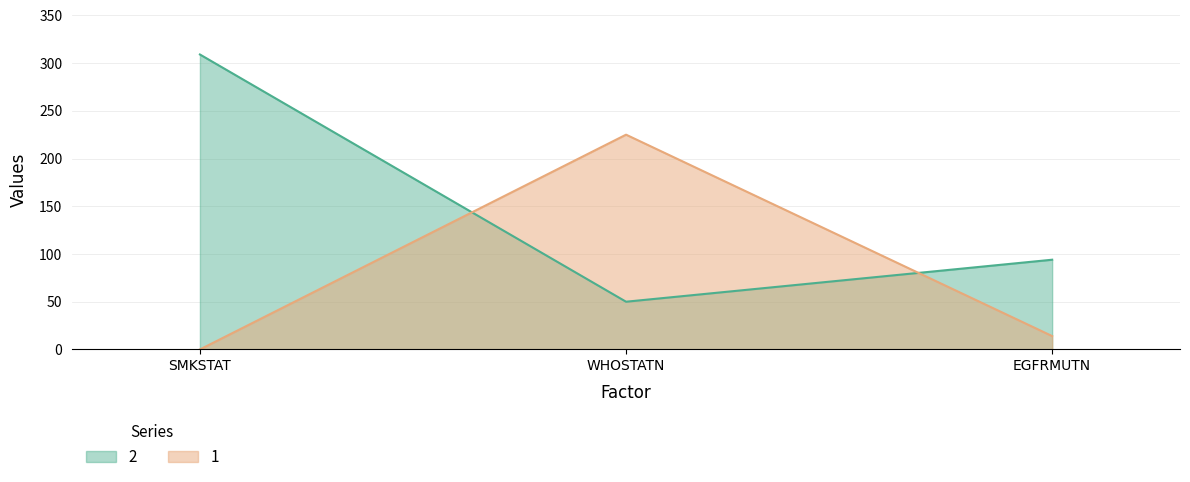

Reading right to left, list all the values displayed in this chart.

1: EGFRMUTN=14	WHOSTATN=225	SMKSTAT=0
2: EGFRMUTN=94	WHOSTATN=50	SMKSTAT=309